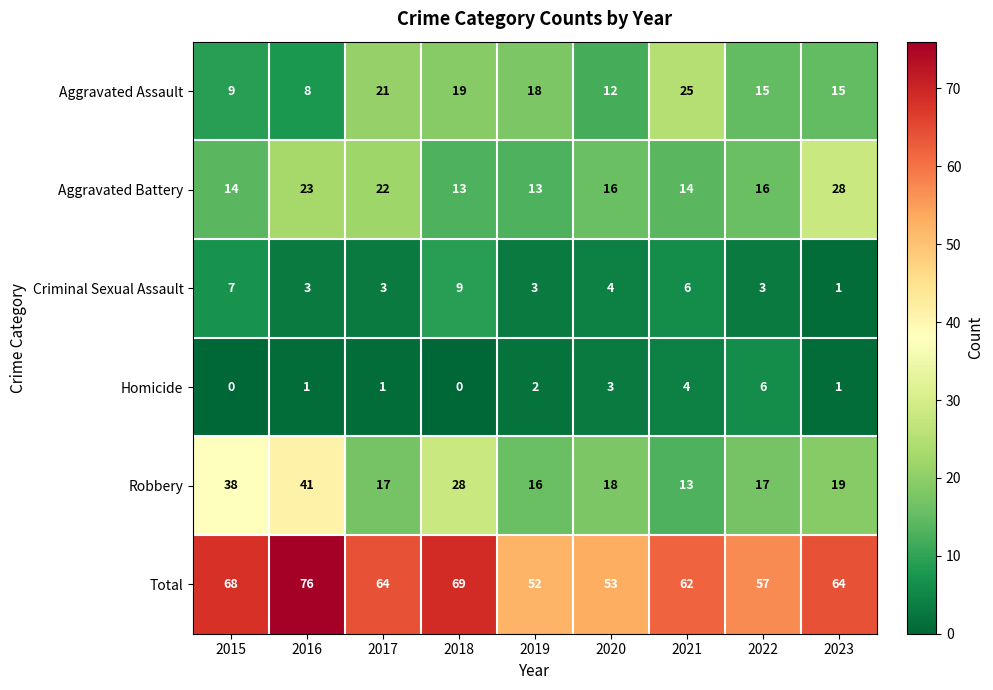

What is the greatest value displayed?

76